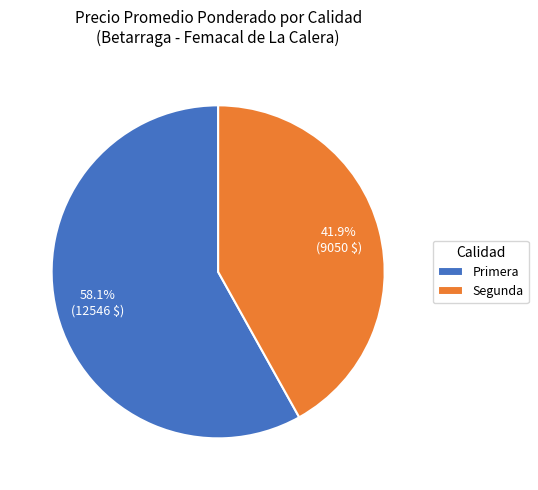

To the nearest percent, what portion does Primera represent?

58%